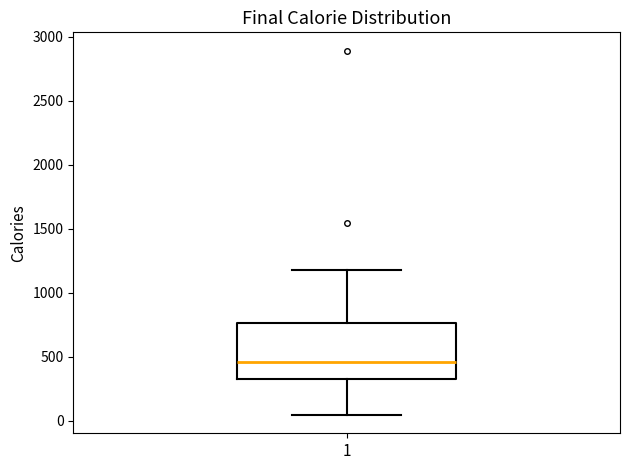

Where is the upper edge of the box at x = 1 on the y-axis? The values are not printed on the chart, so give them approximately, as read against the axis.

750